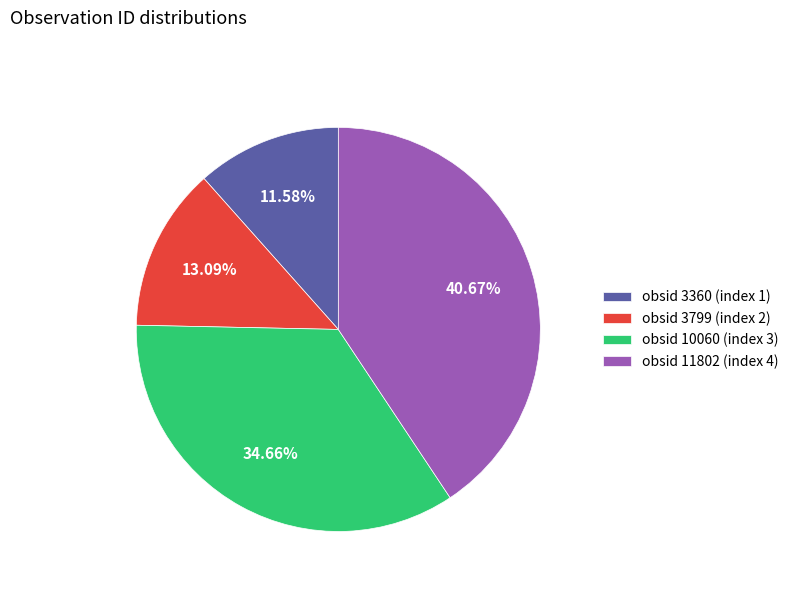

To the nearest percent, what is the average slice percentage?

25%